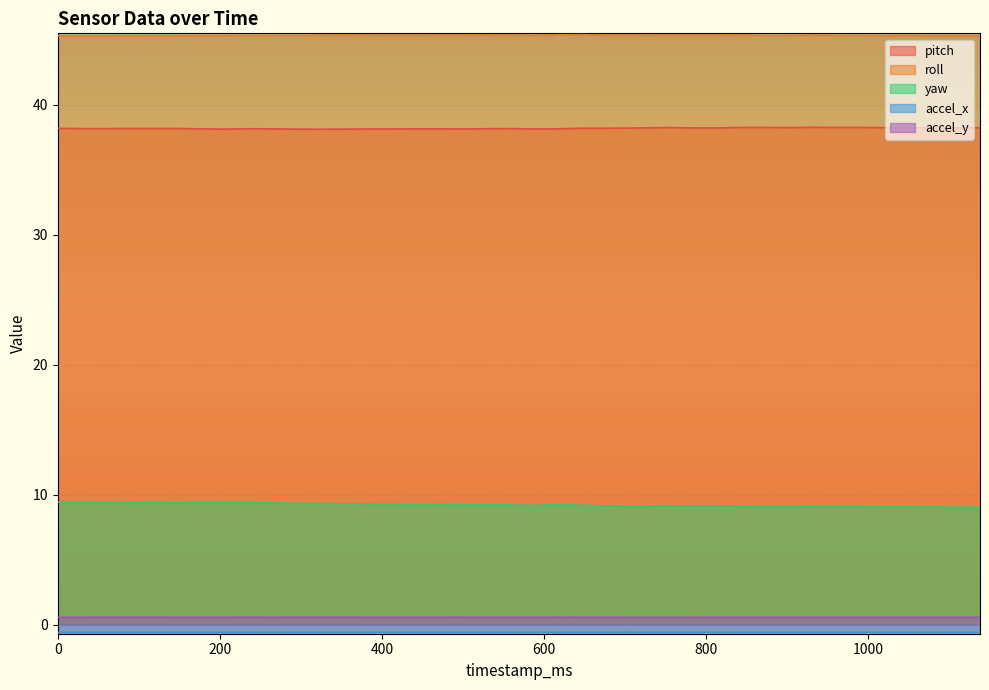

What is the difference between the second highest and minimum values in the roll series?

0.1